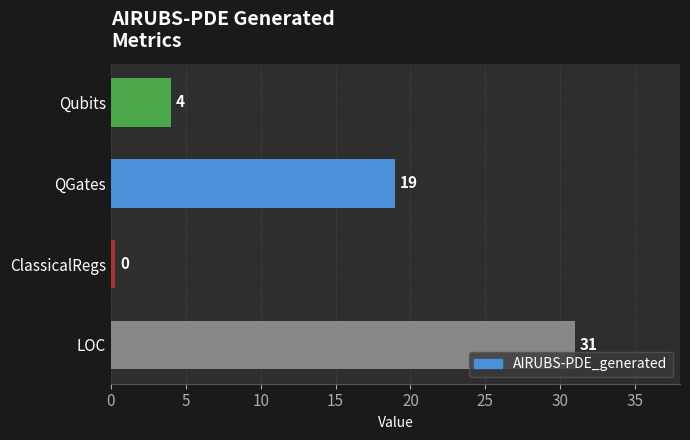

At which label is the value closest to 15?

QGates